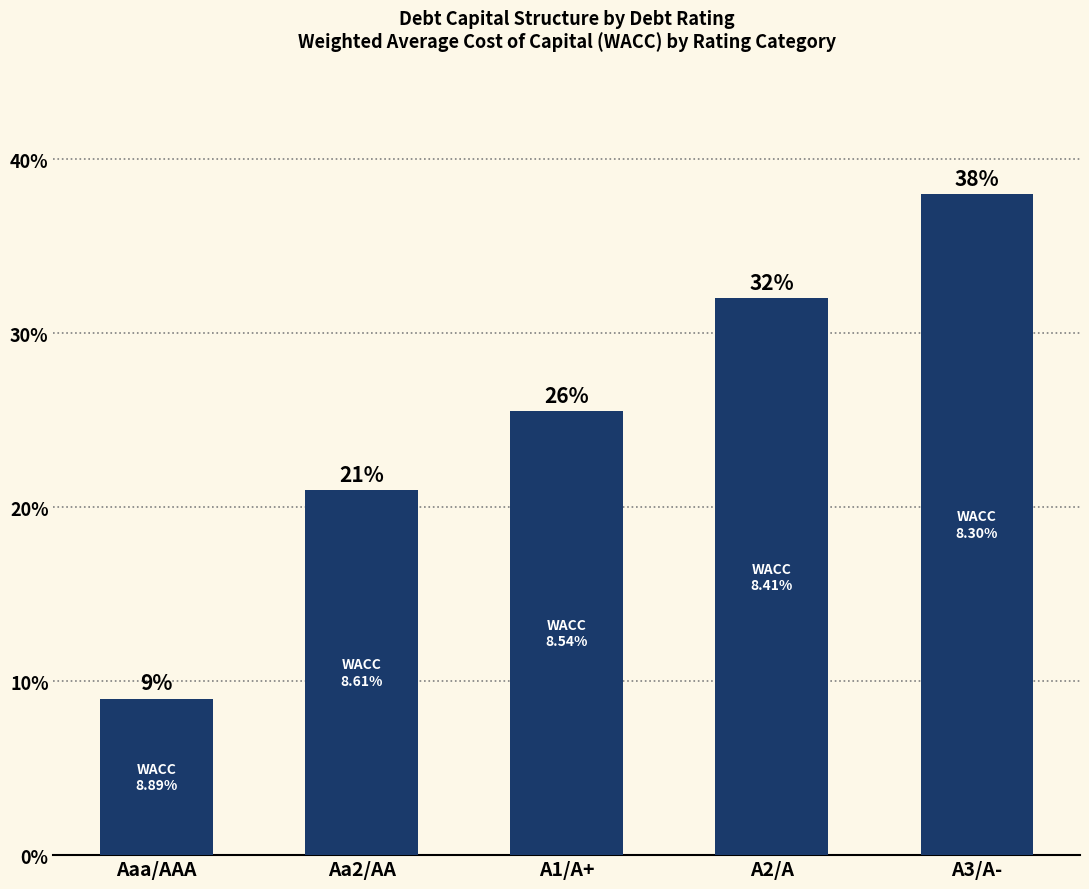

List the labels in order of value, smallest first.

Aaa/AAA, Aa2/AA, A1/A+, A2/A, A3/A-